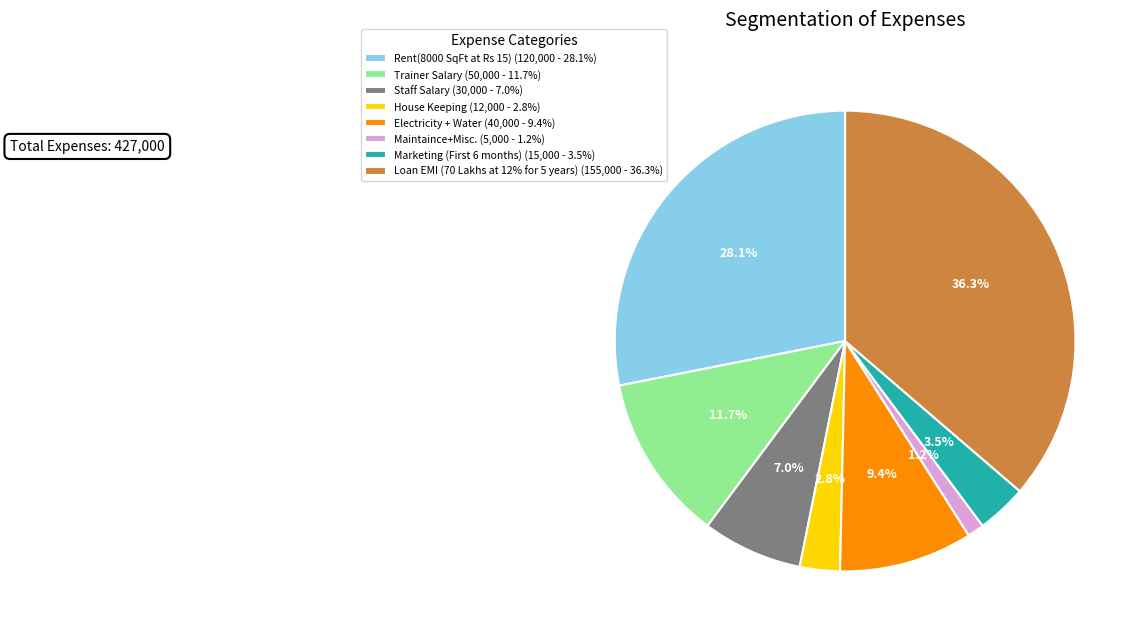

Does House Keeping account for over 50% of the chart?

No